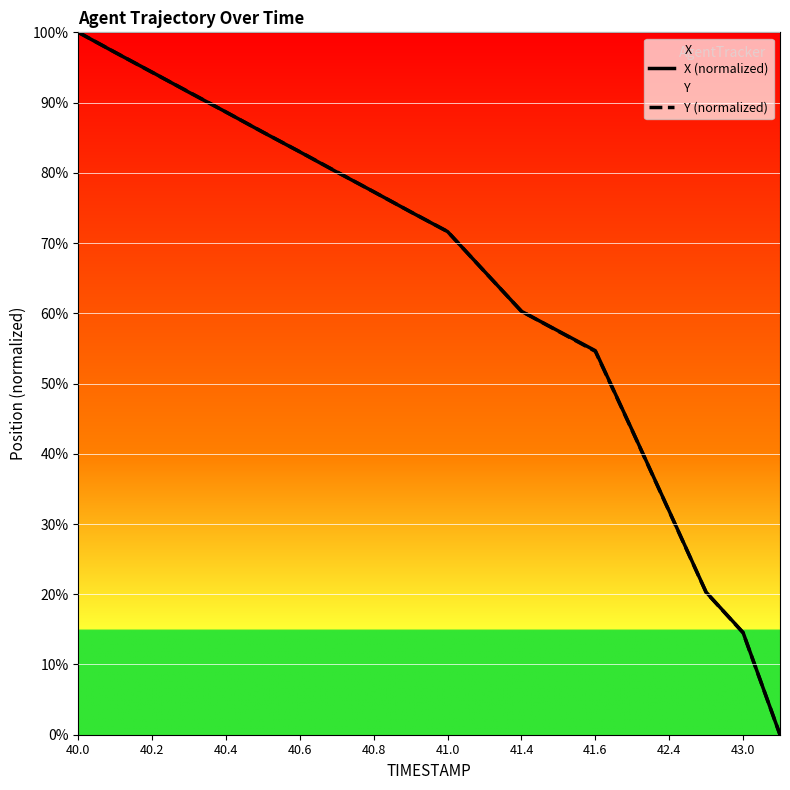

At which label does X (normalized) first exceed 74?

40.0